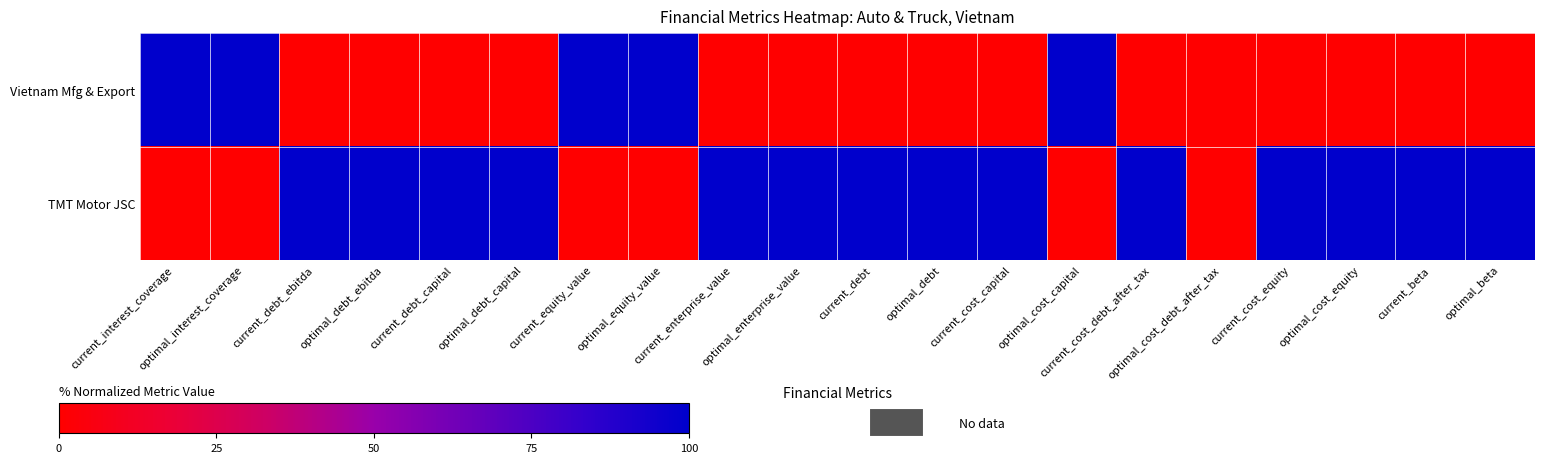

Which category has the highest value across all series?

current_interest_coverage